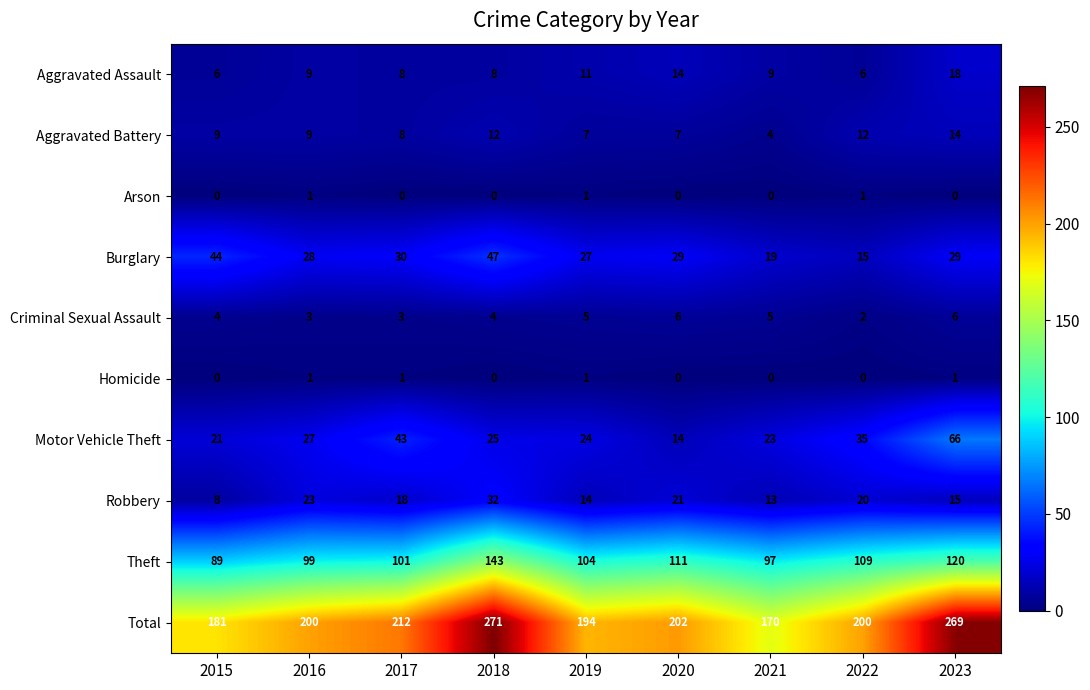

Between 2015 and 2019, which series saw the biggest shift?

Burglary